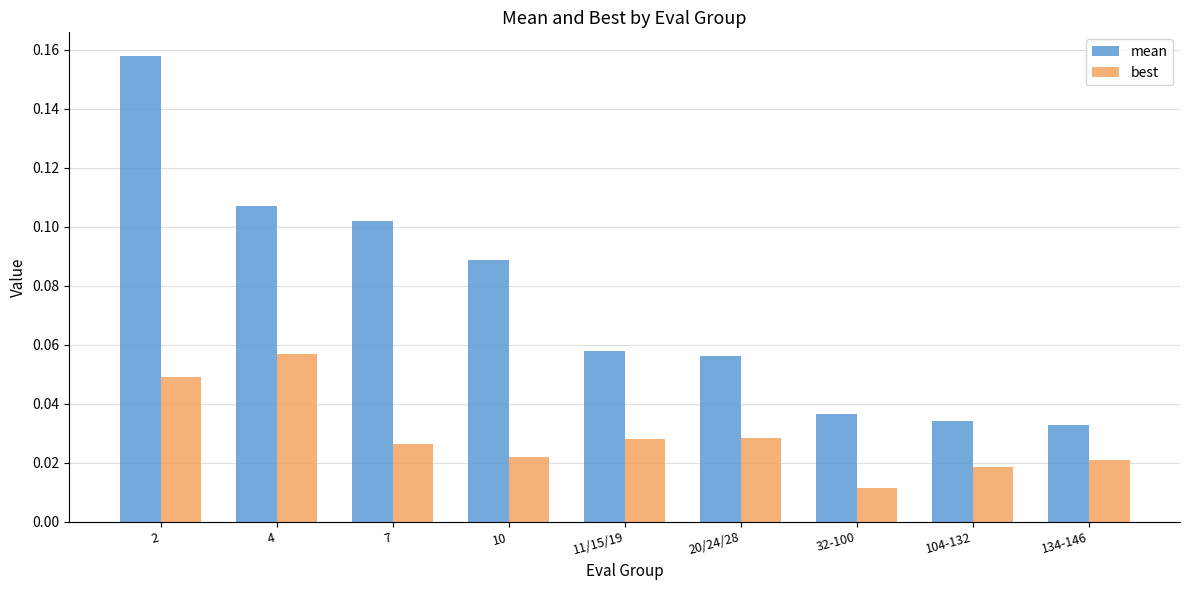

At which label does best reach its minimum?

32-100